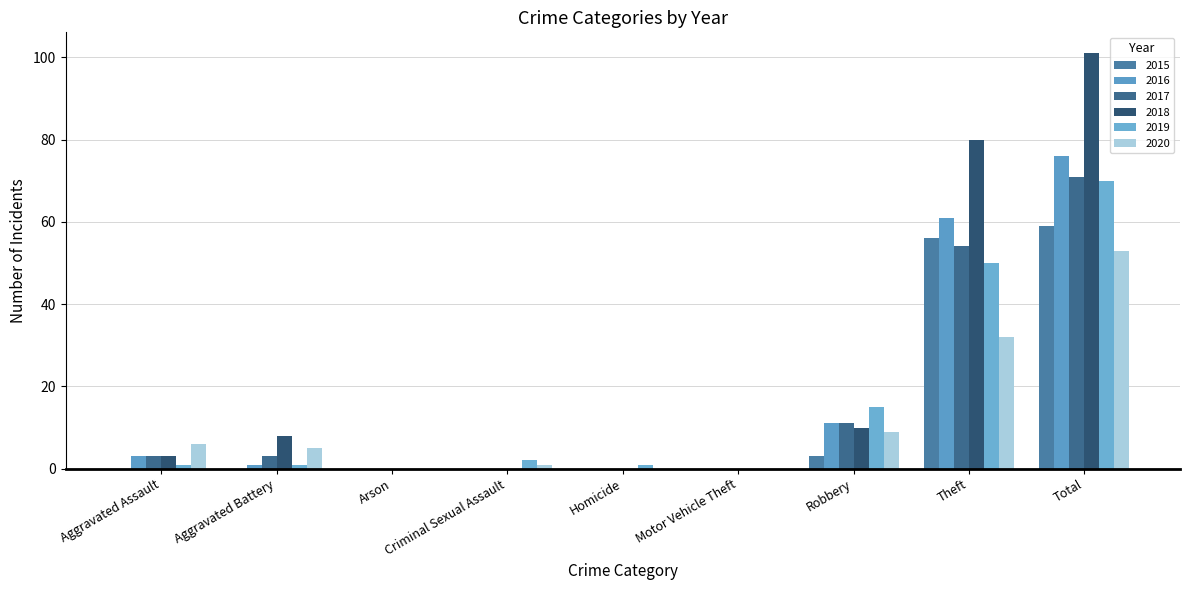

The value of 2015 at Aggravated Battery is 0. True or false?

True